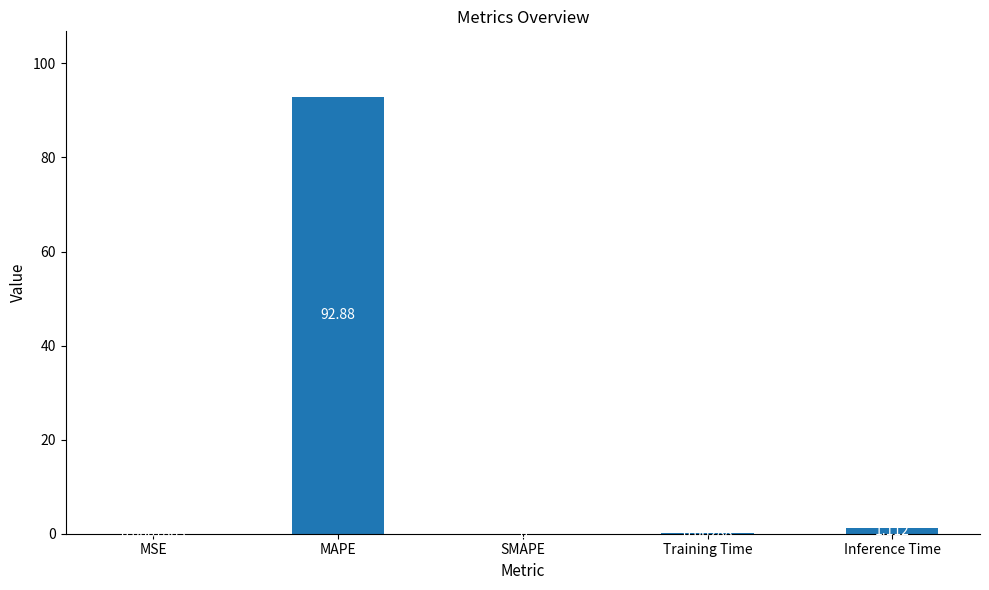

At which label is the value closest to 46?

Inference Time